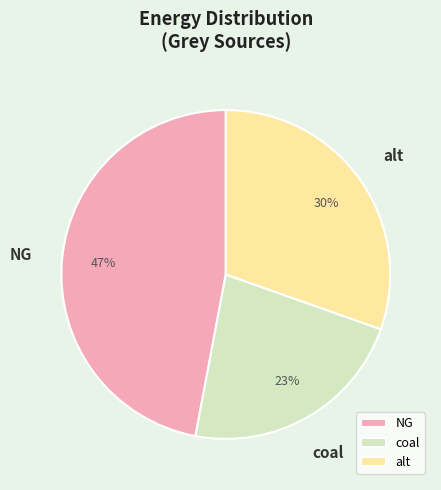

To the nearest percent, what is the difference between the largest and smallest slice percentages?

24%